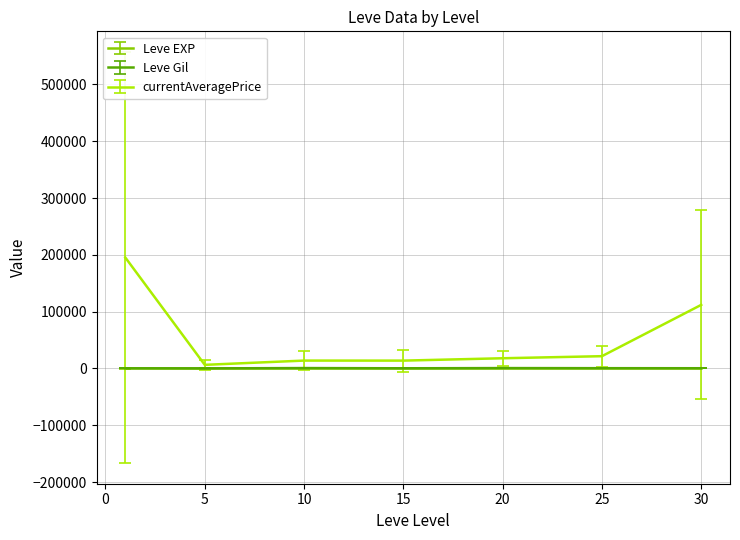

Does the chart display data point markers on the line(s)?

No